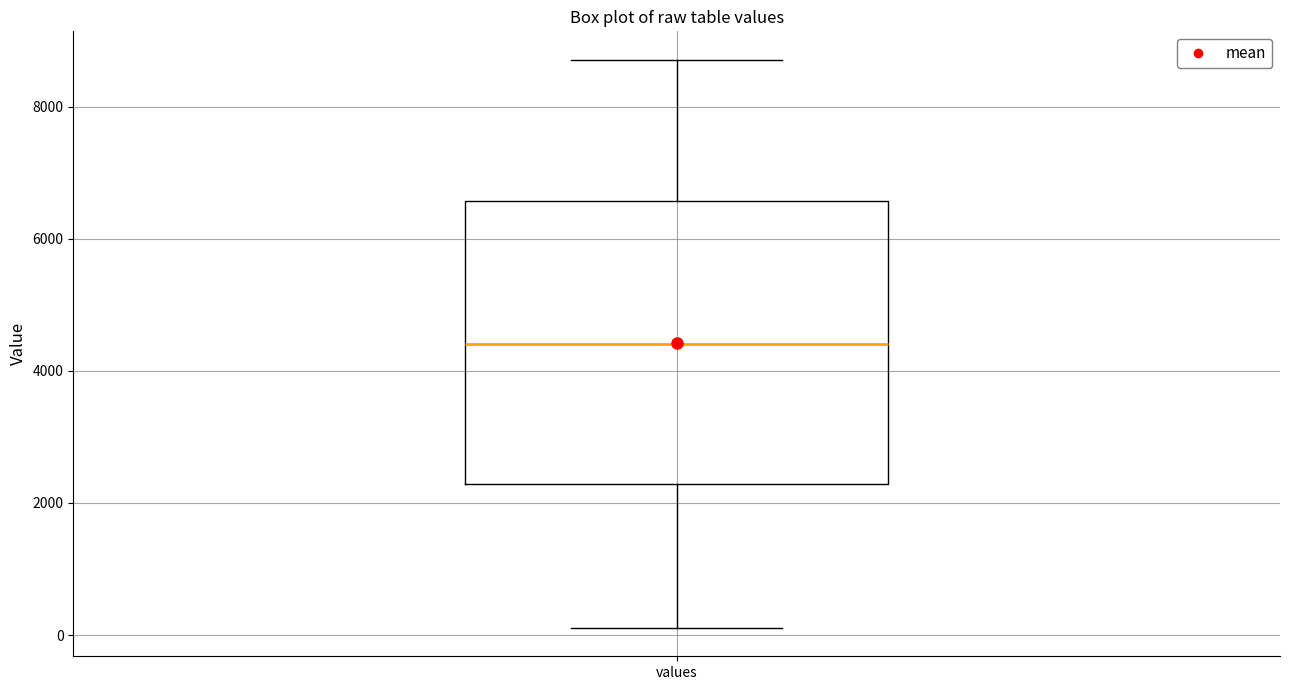

Where does the lower whisker of the box for values end on the y-axis? The values are not printed on the chart, so give them approximately, as read against the axis.

200